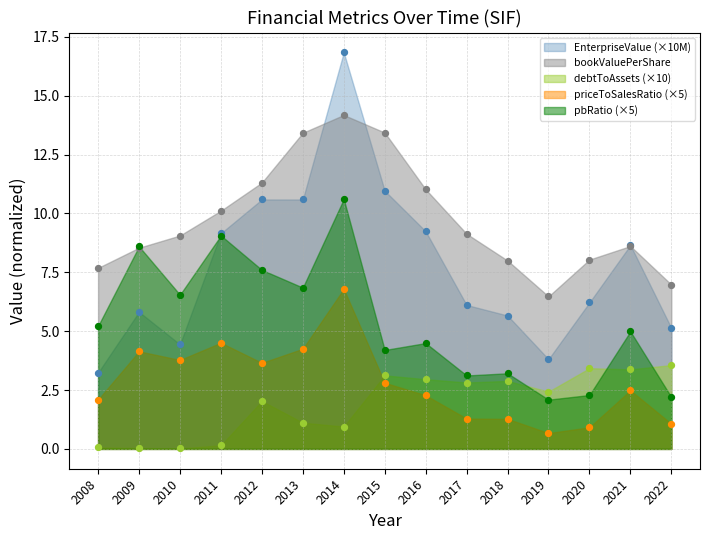

Is the value of debtToAssets at 2012 greater than the value of EnterpriseValue at 2022?

No